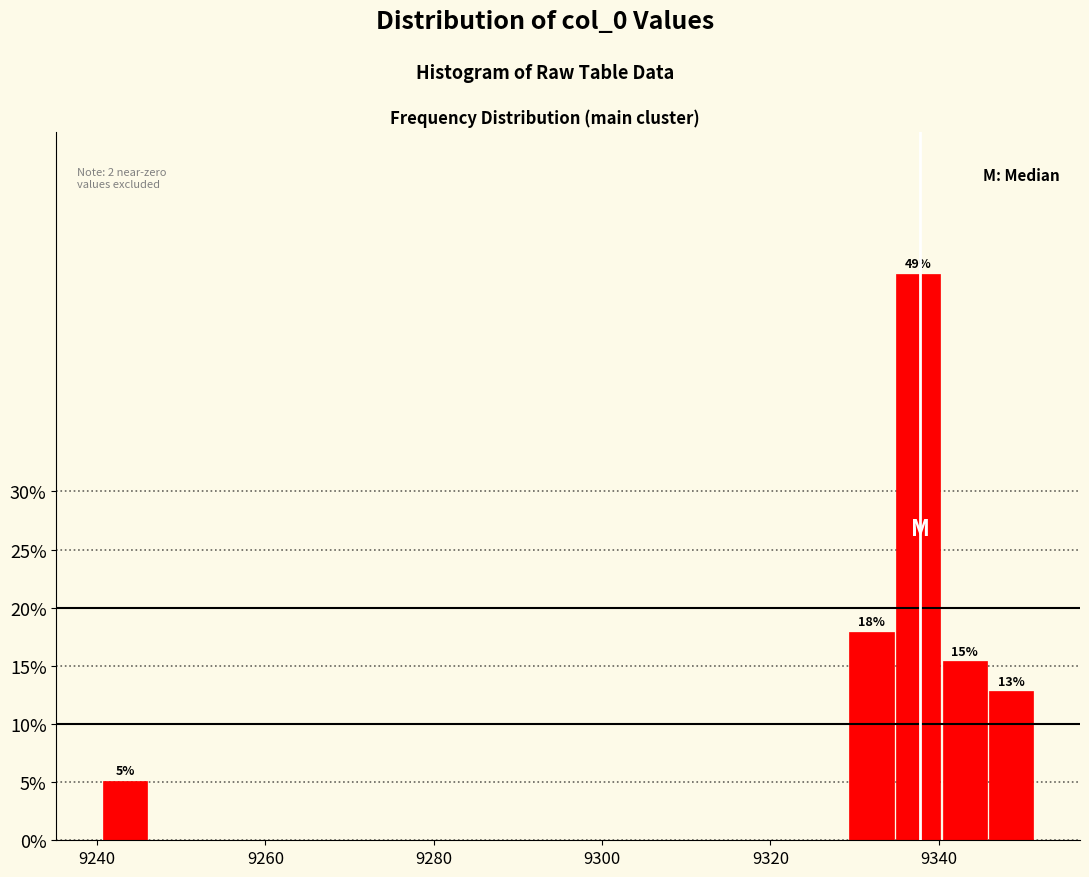

Around what value on the x-axis is the tallest bar? Give the approximate position of its centre, as read against the axis.

9338